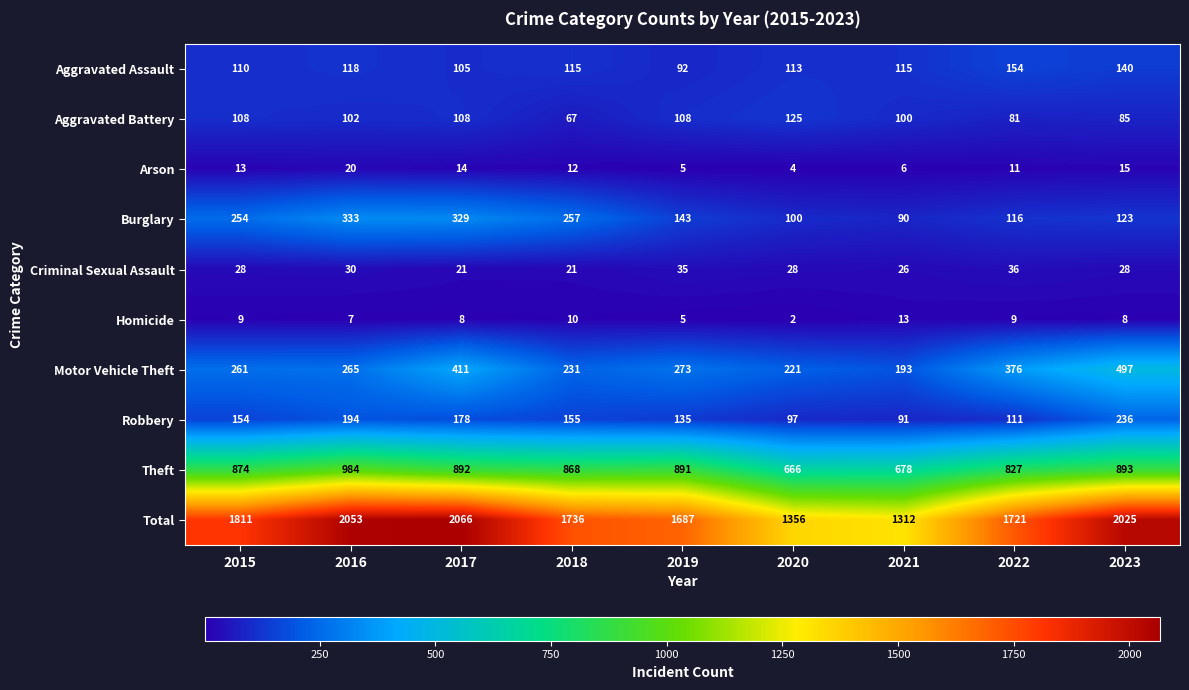

At which label is Total closest to 1689?

2019